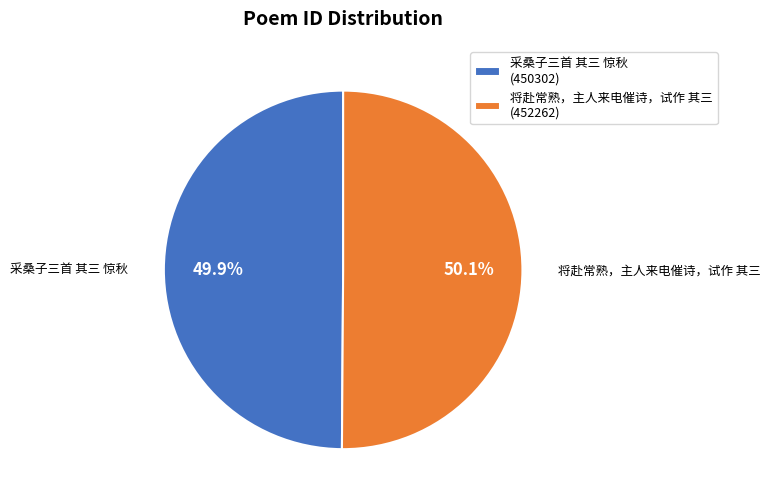

Is it true that 采桑子三首 其三 惊秋 is 45% of the pie?

False